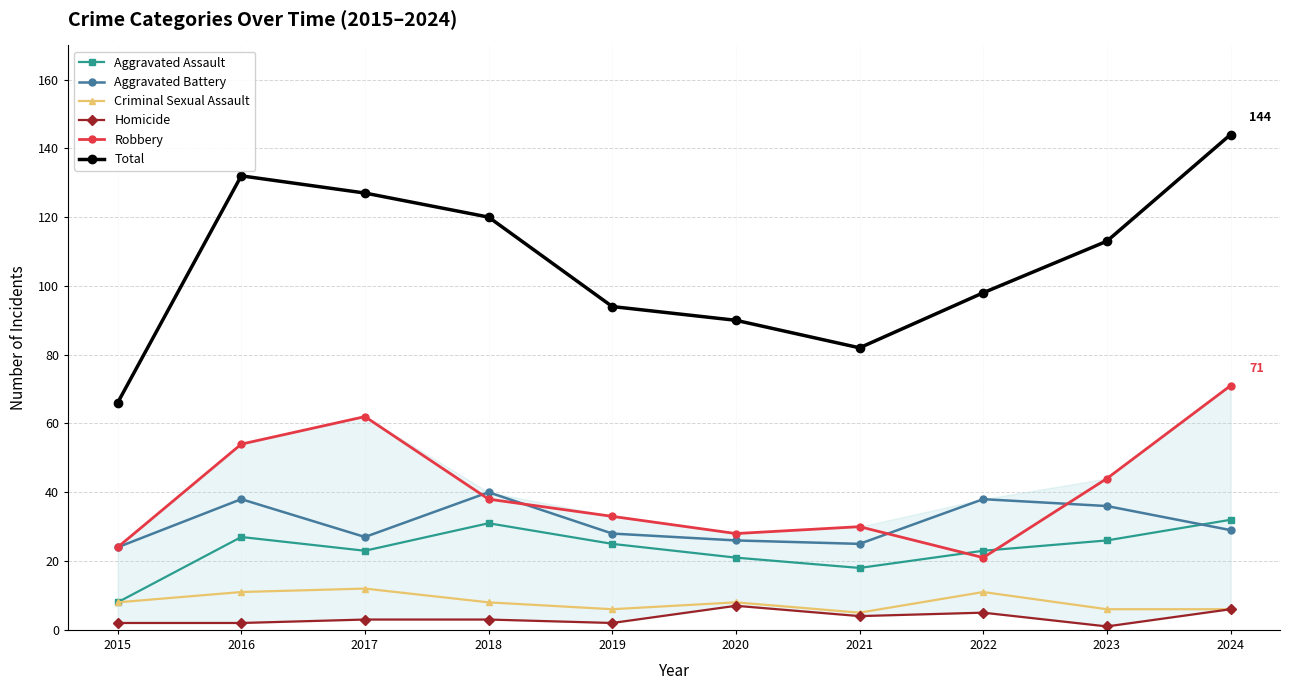

List the labels in order of Homicide value, smallest first.

2023, 2015, 2016, 2019, 2017, 2018, 2021, 2022, 2024, 2020